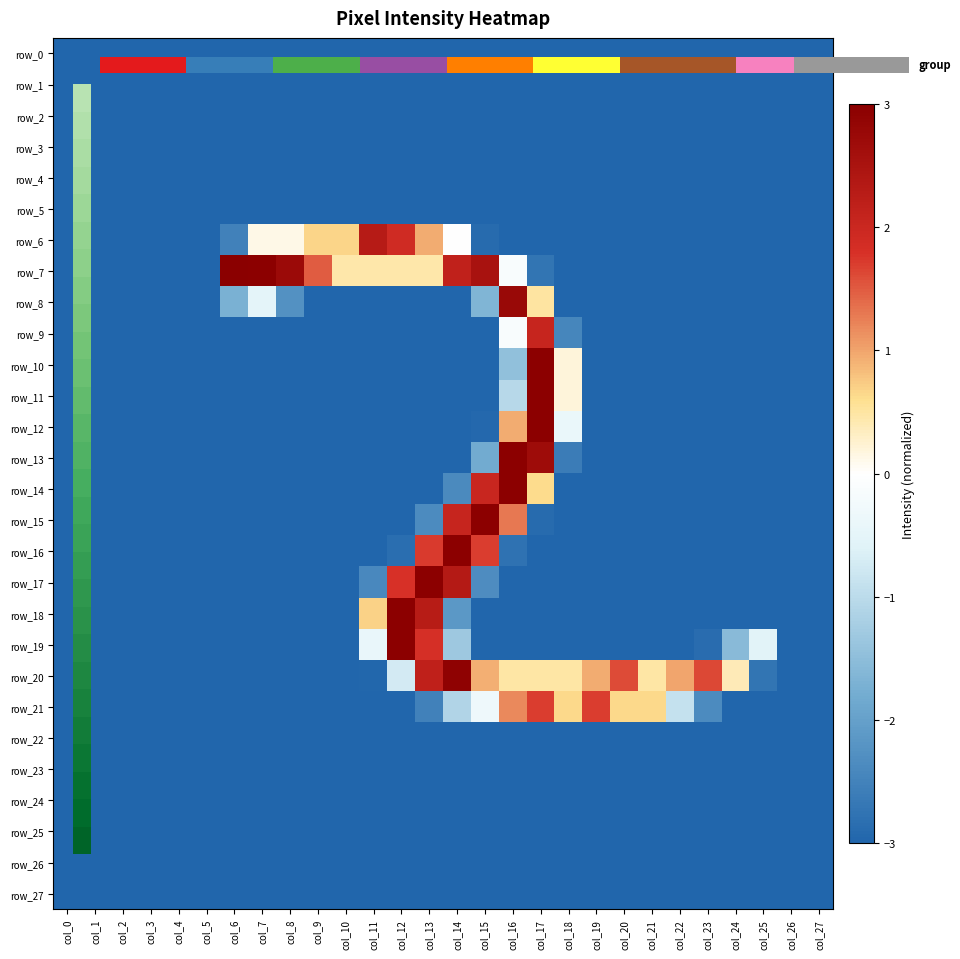

Reading left to right, list all the values displayed in this chart.

row_0: col_0=-3.0	col_1=-3.0	col_2=-3.0	col_3=-3.0	col_4=-3.0	col_5=-3.0	col_6=-3.0	col_7=-3.0	col_8=-3.0	col_9=-3.0	col_10=-3.0	col_11=-3.0	col_12=-3.0	col_13=-3.0	col_14=-3.0	col_15=-3.0	col_16=-3.0	col_17=-3.0	col_18=-3.0	col_19=-3.0	col_20=-3.0	col_21=-3.0	col_22=-3.0	col_23=-3.0	col_24=-3.0	col_25=-3.0	col_26=-3.0	col_27=-3.0
row_1: col_0=-3.0	col_1=-3.0	col_2=-3.0	col_3=-3.0	col_4=-3.0	col_5=-3.0	col_6=-3.0	col_7=-3.0	col_8=-3.0	col_9=-3.0	col_10=-3.0	col_11=-3.0	col_12=-3.0	col_13=-3.0	col_14=-3.0	col_15=-3.0	col_16=-3.0	col_17=-3.0	col_18=-3.0	col_19=-3.0	col_20=-3.0	col_21=-3.0	col_22=-3.0	col_23=-3.0	col_24=-3.0	col_25=-3.0	col_26=-3.0	col_27=-3.0
row_2: col_0=-3.0	col_1=-3.0	col_2=-3.0	col_3=-3.0	col_4=-3.0	col_5=-3.0	col_6=-3.0	col_7=-3.0	col_8=-3.0	col_9=-3.0	col_10=-3.0	col_11=-3.0	col_12=-3.0	col_13=-3.0	col_14=-3.0	col_15=-3.0	col_16=-3.0	col_17=-3.0	col_18=-3.0	col_19=-3.0	col_20=-3.0	col_21=-3.0	col_22=-3.0	col_23=-3.0	col_24=-3.0	col_25=-3.0	col_26=-3.0	col_27=-3.0
row_3: col_0=-3.0	col_1=-3.0	col_2=-3.0	col_3=-3.0	col_4=-3.0	col_5=-3.0	col_6=-3.0	col_7=-3.0	col_8=-3.0	col_9=-3.0	col_10=-3.0	col_11=-3.0	col_12=-3.0	col_13=-3.0	col_14=-3.0	col_15=-3.0	col_16=-3.0	col_17=-3.0	col_18=-3.0	col_19=-3.0	col_20=-3.0	col_21=-3.0	col_22=-3.0	col_23=-3.0	col_24=-3.0	col_25=-3.0	col_26=-3.0	col_27=-3.0
row_4: col_0=-3.0	col_1=-3.0	col_2=-3.0	col_3=-3.0	col_4=-3.0	col_5=-3.0	col_6=-3.0	col_7=-3.0	col_8=-3.0	col_9=-3.0	col_10=-3.0	col_11=-3.0	col_12=-3.0	col_13=-3.0	col_14=-3.0	col_15=-3.0	col_16=-3.0	col_17=-3.0	col_18=-3.0	col_19=-3.0	col_20=-3.0	col_21=-3.0	col_22=-3.0	col_23=-3.0	col_24=-3.0	col_25=-3.0	col_26=-3.0	col_27=-3.0
row_5: col_0=-3.0	col_1=-3.0	col_2=-3.0	col_3=-3.0	col_4=-3.0	col_5=-3.0	col_6=-3.0	col_7=-3.0	col_8=-3.0	col_9=-3.0	col_10=-3.0	col_11=-3.0	col_12=-3.0	col_13=-3.0	col_14=-3.0	col_15=-3.0	col_16=-3.0	col_17=-3.0	col_18=-3.0	col_19=-3.0	col_20=-3.0	col_21=-3.0	col_22=-3.0	col_23=-3.0	col_24=-3.0	col_25=-3.0	col_26=-3.0	col_27=-3.0
row_6: col_0=-3.0	col_1=-3.0	col_2=-3.0	col_3=-3.0	col_4=-3.0	col_5=-3.0	col_6=-2.5	col_7=0.1	col_8=0.1	col_9=0.7	col_10=0.7	col_11=2.3	col_12=1.9	col_13=1.0	col_14=-0.0	col_15=-2.9	col_16=-3.0	col_17=-3.0	col_18=-3.0	col_19=-3.0	col_20=-3.0	col_21=-3.0	col_22=-3.0	col_23=-3.0	col_24=-3.0	col_25=-3.0	col_26=-3.0	col_27=-3.0
row_7: col_0=-3.0	col_1=-3.0	col_2=-3.0	col_3=-3.0	col_4=-3.0	col_5=-3.0	col_6=3.0	col_7=3.0	col_8=2.7	col_9=1.5	col_10=0.5	col_11=0.5	col_12=0.5	col_13=0.5	col_14=2.2	col_15=2.5	col_16=-0.1	col_17=-2.7	col_18=-3.0	col_19=-3.0	col_20=-3.0	col_21=-3.0	col_22=-3.0	col_23=-3.0	col_24=-3.0	col_25=-3.0	col_26=-3.0	col_27=-3.0
row_8: col_0=-3.0	col_1=-3.0	col_2=-3.0	col_3=-3.0	col_4=-3.0	col_5=-3.0	col_6=-1.7	col_7=-0.5	col_8=-2.3	col_9=-3.0	col_10=-3.0	col_11=-3.0	col_12=-3.0	col_13=-3.0	col_14=-3.0	col_15=-1.7	col_16=2.8	col_17=0.5	col_18=-3.0	col_19=-3.0	col_20=-3.0	col_21=-3.0	col_22=-3.0	col_23=-3.0	col_24=-3.0	col_25=-3.0	col_26=-3.0	col_27=-3.0
row_9: col_0=-3.0	col_1=-3.0	col_2=-3.0	col_3=-3.0	col_4=-3.0	col_5=-3.0	col_6=-3.0	col_7=-3.0	col_8=-3.0	col_9=-3.0	col_10=-3.0	col_11=-3.0	col_12=-3.0	col_13=-3.0	col_14=-3.0	col_15=-3.0	col_16=-0.1	col_17=2.1	col_18=-2.5	col_19=-3.0	col_20=-3.0	col_21=-3.0	col_22=-3.0	col_23=-3.0	col_24=-3.0	col_25=-3.0	col_26=-3.0	col_27=-3.0
row_10: col_0=-3.0	col_1=-3.0	col_2=-3.0	col_3=-3.0	col_4=-3.0	col_5=-3.0	col_6=-3.0	col_7=-3.0	col_8=-3.0	col_9=-3.0	col_10=-3.0	col_11=-3.0	col_12=-3.0	col_13=-3.0	col_14=-3.0	col_15=-3.0	col_16=-1.5	col_17=3.0	col_18=0.2	col_19=-3.0	col_20=-3.0	col_21=-3.0	col_22=-3.0	col_23=-3.0	col_24=-3.0	col_25=-3.0	col_26=-3.0	col_27=-3.0
row_11: col_0=-3.0	col_1=-3.0	col_2=-3.0	col_3=-3.0	col_4=-3.0	col_5=-3.0	col_6=-3.0	col_7=-3.0	col_8=-3.0	col_9=-3.0	col_10=-3.0	col_11=-3.0	col_12=-3.0	col_13=-3.0	col_14=-3.0	col_15=-3.0	col_16=-1.0	col_17=3.0	col_18=0.2	col_19=-3.0	col_20=-3.0	col_21=-3.0	col_22=-3.0	col_23=-3.0	col_24=-3.0	col_25=-3.0	col_26=-3.0	col_27=-3.0
row_12: col_0=-3.0	col_1=-3.0	col_2=-3.0	col_3=-3.0	col_4=-3.0	col_5=-3.0	col_6=-3.0	col_7=-3.0	col_8=-3.0	col_9=-3.0	col_10=-3.0	col_11=-3.0	col_12=-3.0	col_13=-3.0	col_14=-3.0	col_15=-3.0	col_16=1.0	col_17=3.0	col_18=-0.4	col_19=-3.0	col_20=-3.0	col_21=-3.0	col_22=-3.0	col_23=-3.0	col_24=-3.0	col_25=-3.0	col_26=-3.0	col_27=-3.0
row_13: col_0=-3.0	col_1=-3.0	col_2=-3.0	col_3=-3.0	col_4=-3.0	col_5=-3.0	col_6=-3.0	col_7=-3.0	col_8=-3.0	col_9=-3.0	col_10=-3.0	col_11=-3.0	col_12=-3.0	col_13=-3.0	col_14=-3.0	col_15=-1.8	col_16=3.0	col_17=2.7	col_18=-2.6	col_19=-3.0	col_20=-3.0	col_21=-3.0	col_22=-3.0	col_23=-3.0	col_24=-3.0	col_25=-3.0	col_26=-3.0	col_27=-3.0
row_14: col_0=-3.0	col_1=-3.0	col_2=-3.0	col_3=-3.0	col_4=-3.0	col_5=-3.0	col_6=-3.0	col_7=-3.0	col_8=-3.0	col_9=-3.0	col_10=-3.0	col_11=-3.0	col_12=-3.0	col_13=-3.0	col_14=-2.4	col_15=2.0	col_16=3.0	col_17=0.6	col_18=-3.0	col_19=-3.0	col_20=-3.0	col_21=-3.0	col_22=-3.0	col_23=-3.0	col_24=-3.0	col_25=-3.0	col_26=-3.0	col_27=-3.0
row_15: col_0=-3.0	col_1=-3.0	col_2=-3.0	col_3=-3.0	col_4=-3.0	col_5=-3.0	col_6=-3.0	col_7=-3.0	col_8=-3.0	col_9=-3.0	col_10=-3.0	col_11=-3.0	col_12=-3.0	col_13=-2.4	col_14=2.1	col_15=3.0	col_16=1.3	col_17=-2.9	col_18=-3.0	col_19=-3.0	col_20=-3.0	col_21=-3.0	col_22=-3.0	col_23=-3.0	col_24=-3.0	col_25=-3.0	col_26=-3.0	col_27=-3.0
row_16: col_0=-3.0	col_1=-3.0	col_2=-3.0	col_3=-3.0	col_4=-3.0	col_5=-3.0	col_6=-3.0	col_7=-3.0	col_8=-3.0	col_9=-3.0	col_10=-3.0	col_11=-3.0	col_12=-2.9	col_13=1.7	col_14=3.0	col_15=1.7	col_16=-2.8	col_17=-3.0	col_18=-3.0	col_19=-3.0	col_20=-3.0	col_21=-3.0	col_22=-3.0	col_23=-3.0	col_24=-3.0	col_25=-3.0	col_26=-3.0	col_27=-3.0
row_17: col_0=-3.0	col_1=-3.0	col_2=-3.0	col_3=-3.0	col_4=-3.0	col_5=-3.0	col_6=-3.0	col_7=-3.0	col_8=-3.0	col_9=-3.0	col_10=-3.0	col_11=-2.4	col_12=1.8	col_13=3.0	col_14=2.3	col_15=-2.3	col_16=-3.0	col_17=-3.0	col_18=-3.0	col_19=-3.0	col_20=-3.0	col_21=-3.0	col_22=-3.0	col_23=-3.0	col_24=-3.0	col_25=-3.0	col_26=-3.0	col_27=-3.0
row_18: col_0=-3.0	col_1=-3.0	col_2=-3.0	col_3=-3.0	col_4=-3.0	col_5=-3.0	col_6=-3.0	col_7=-3.0	col_8=-3.0	col_9=-3.0	col_10=-3.0	col_11=0.7	col_12=3.0	col_13=2.3	col_14=-2.2	col_15=-3.0	col_16=-3.0	col_17=-3.0	col_18=-3.0	col_19=-3.0	col_20=-3.0	col_21=-3.0	col_22=-3.0	col_23=-3.0	col_24=-3.0	col_25=-3.0	col_26=-3.0	col_27=-3.0
row_19: col_0=-3.0	col_1=-3.0	col_2=-3.0	col_3=-3.0	col_4=-3.0	col_5=-3.0	col_6=-3.0	col_7=-3.0	col_8=-3.0	col_9=-3.0	col_10=-3.0	col_11=-0.4	col_12=3.0	col_13=1.8	col_14=-1.3	col_15=-3.0	col_16=-3.0	col_17=-3.0	col_18=-3.0	col_19=-3.0	col_20=-3.0	col_21=-3.0	col_22=-3.0	col_23=-2.9	col_24=-1.6	col_25=-0.6	col_26=-3.0	col_27=-3.0
row_20: col_0=-3.0	col_1=-3.0	col_2=-3.0	col_3=-3.0	col_4=-3.0	col_5=-3.0	col_6=-3.0	col_7=-3.0	col_8=-3.0	col_9=-3.0	col_10=-3.0	col_11=-3.0	col_12=-0.7	col_13=2.2	col_14=2.9	col_15=0.9	col_16=0.5	col_17=0.5	col_18=0.5	col_19=1.0	col_20=1.6	col_21=0.5	col_22=1.0	col_23=1.6	col_24=0.4	col_25=-2.7	col_26=-3.0	col_27=-3.0
row_21: col_0=-3.0	col_1=-3.0	col_2=-3.0	col_3=-3.0	col_4=-3.0	col_5=-3.0	col_6=-3.0	col_7=-3.0	col_8=-3.0	col_9=-3.0	col_10=-3.0	col_11=-3.0	col_12=-3.0	col_13=-2.5	col_14=-1.1	col_15=-0.3	col_16=1.2	col_17=1.7	col_18=0.6	col_19=1.7	col_20=0.6	col_21=0.6	col_22=-0.9	col_23=-2.4	col_24=-3.0	col_25=-3.0	col_26=-3.0	col_27=-3.0
row_22: col_0=-3.0	col_1=-3.0	col_2=-3.0	col_3=-3.0	col_4=-3.0	col_5=-3.0	col_6=-3.0	col_7=-3.0	col_8=-3.0	col_9=-3.0	col_10=-3.0	col_11=-3.0	col_12=-3.0	col_13=-3.0	col_14=-3.0	col_15=-3.0	col_16=-3.0	col_17=-3.0	col_18=-3.0	col_19=-3.0	col_20=-3.0	col_21=-3.0	col_22=-3.0	col_23=-3.0	col_24=-3.0	col_25=-3.0	col_26=-3.0	col_27=-3.0
row_23: col_0=-3.0	col_1=-3.0	col_2=-3.0	col_3=-3.0	col_4=-3.0	col_5=-3.0	col_6=-3.0	col_7=-3.0	col_8=-3.0	col_9=-3.0	col_10=-3.0	col_11=-3.0	col_12=-3.0	col_13=-3.0	col_14=-3.0	col_15=-3.0	col_16=-3.0	col_17=-3.0	col_18=-3.0	col_19=-3.0	col_20=-3.0	col_21=-3.0	col_22=-3.0	col_23=-3.0	col_24=-3.0	col_25=-3.0	col_26=-3.0	col_27=-3.0
row_24: col_0=-3.0	col_1=-3.0	col_2=-3.0	col_3=-3.0	col_4=-3.0	col_5=-3.0	col_6=-3.0	col_7=-3.0	col_8=-3.0	col_9=-3.0	col_10=-3.0	col_11=-3.0	col_12=-3.0	col_13=-3.0	col_14=-3.0	col_15=-3.0	col_16=-3.0	col_17=-3.0	col_18=-3.0	col_19=-3.0	col_20=-3.0	col_21=-3.0	col_22=-3.0	col_23=-3.0	col_24=-3.0	col_25=-3.0	col_26=-3.0	col_27=-3.0
row_25: col_0=-3.0	col_1=-3.0	col_2=-3.0	col_3=-3.0	col_4=-3.0	col_5=-3.0	col_6=-3.0	col_7=-3.0	col_8=-3.0	col_9=-3.0	col_10=-3.0	col_11=-3.0	col_12=-3.0	col_13=-3.0	col_14=-3.0	col_15=-3.0	col_16=-3.0	col_17=-3.0	col_18=-3.0	col_19=-3.0	col_20=-3.0	col_21=-3.0	col_22=-3.0	col_23=-3.0	col_24=-3.0	col_25=-3.0	col_26=-3.0	col_27=-3.0
row_26: col_0=-3.0	col_1=-3.0	col_2=-3.0	col_3=-3.0	col_4=-3.0	col_5=-3.0	col_6=-3.0	col_7=-3.0	col_8=-3.0	col_9=-3.0	col_10=-3.0	col_11=-3.0	col_12=-3.0	col_13=-3.0	col_14=-3.0	col_15=-3.0	col_16=-3.0	col_17=-3.0	col_18=-3.0	col_19=-3.0	col_20=-3.0	col_21=-3.0	col_22=-3.0	col_23=-3.0	col_24=-3.0	col_25=-3.0	col_26=-3.0	col_27=-3.0
row_27: col_0=-3.0	col_1=-3.0	col_2=-3.0	col_3=-3.0	col_4=-3.0	col_5=-3.0	col_6=-3.0	col_7=-3.0	col_8=-3.0	col_9=-3.0	col_10=-3.0	col_11=-3.0	col_12=-3.0	col_13=-3.0	col_14=-3.0	col_15=-3.0	col_16=-3.0	col_17=-3.0	col_18=-3.0	col_19=-3.0	col_20=-3.0	col_21=-3.0	col_22=-3.0	col_23=-3.0	col_24=-3.0	col_25=-3.0	col_26=-3.0	col_27=-3.0